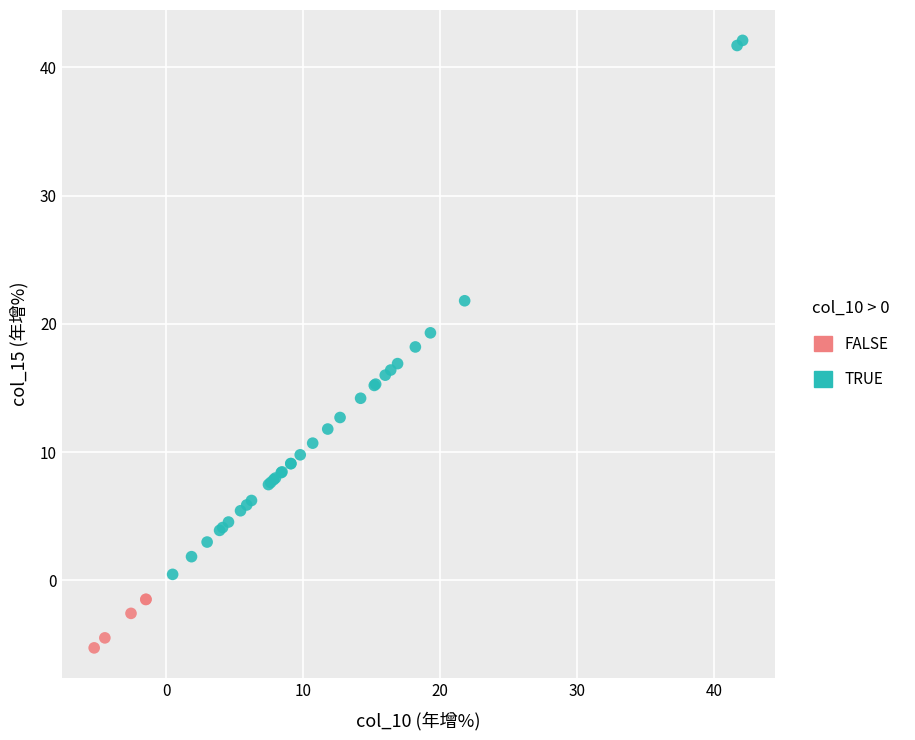

Which series has the widest spread of Y values?

TRUE